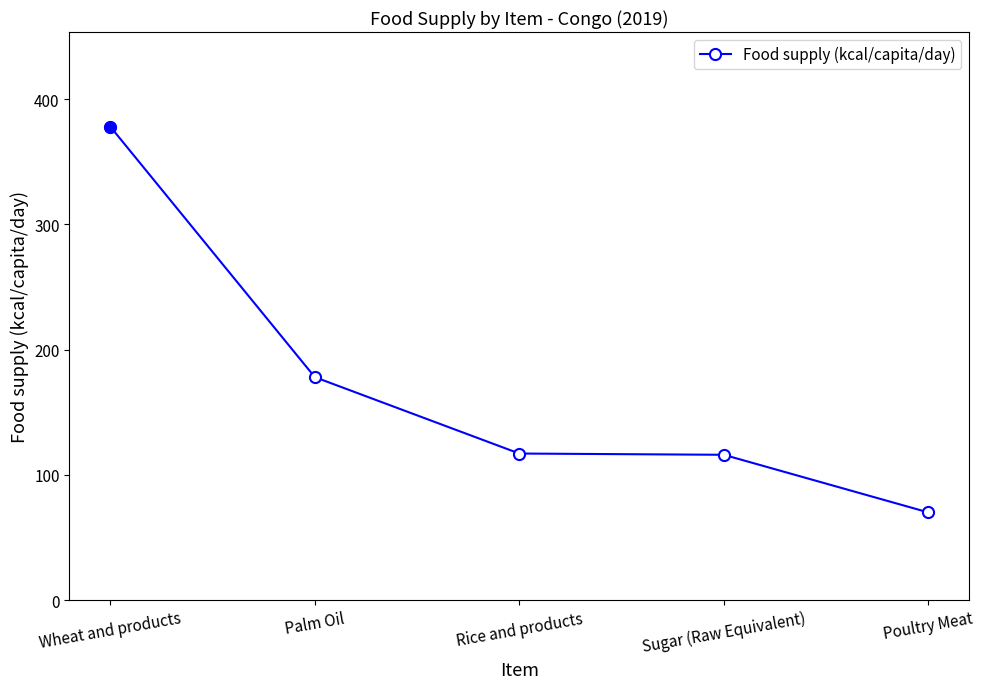

What is the sum of all values?

859